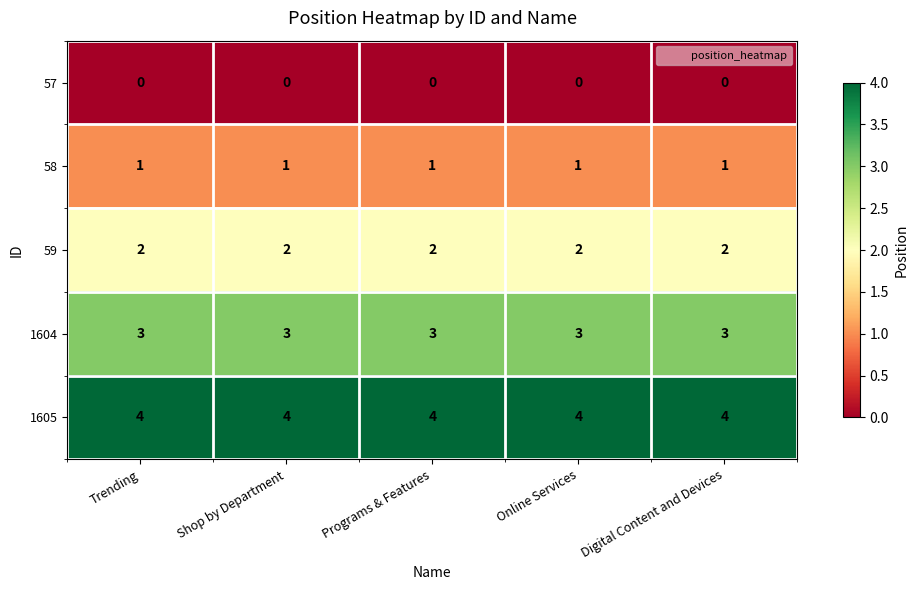

What is the sum of the 1604 values at Online Services and Digital Content and Devices?

6